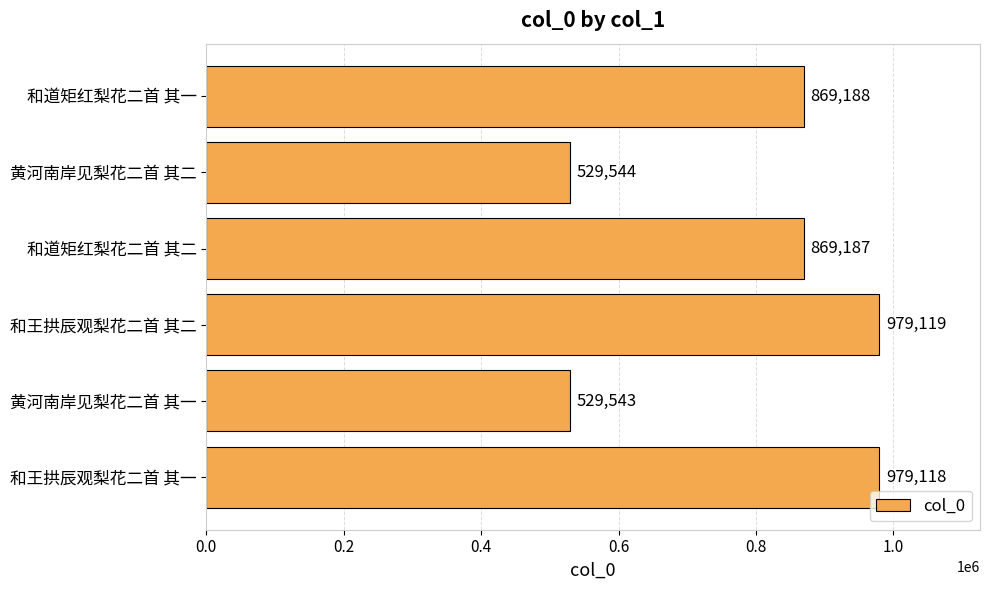

What is the sum of all values?

4755699